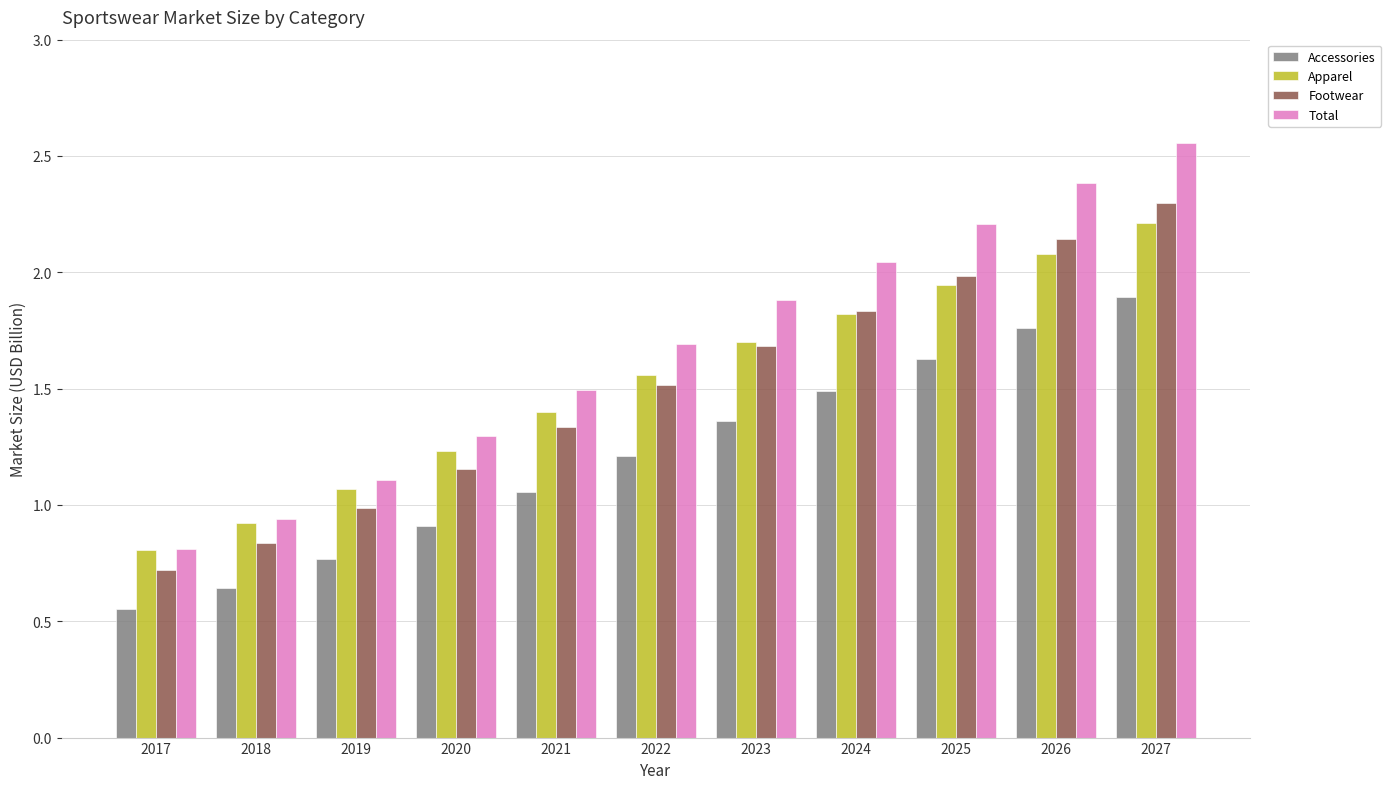

What is the average value of the Total series?

1.7